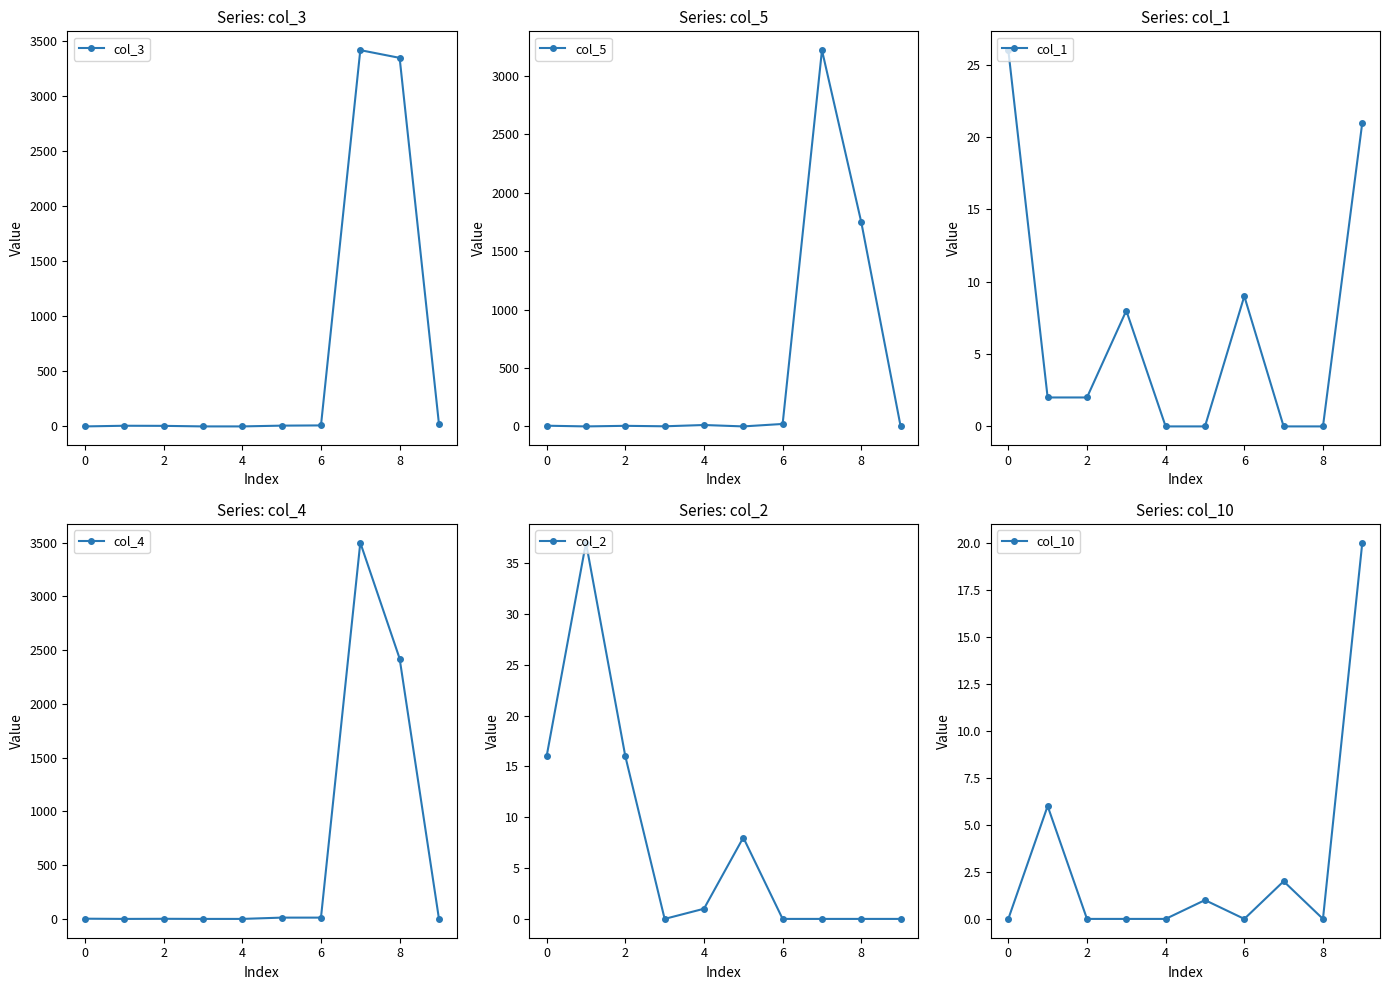

Does the chart display data point markers on the line(s)?

Yes